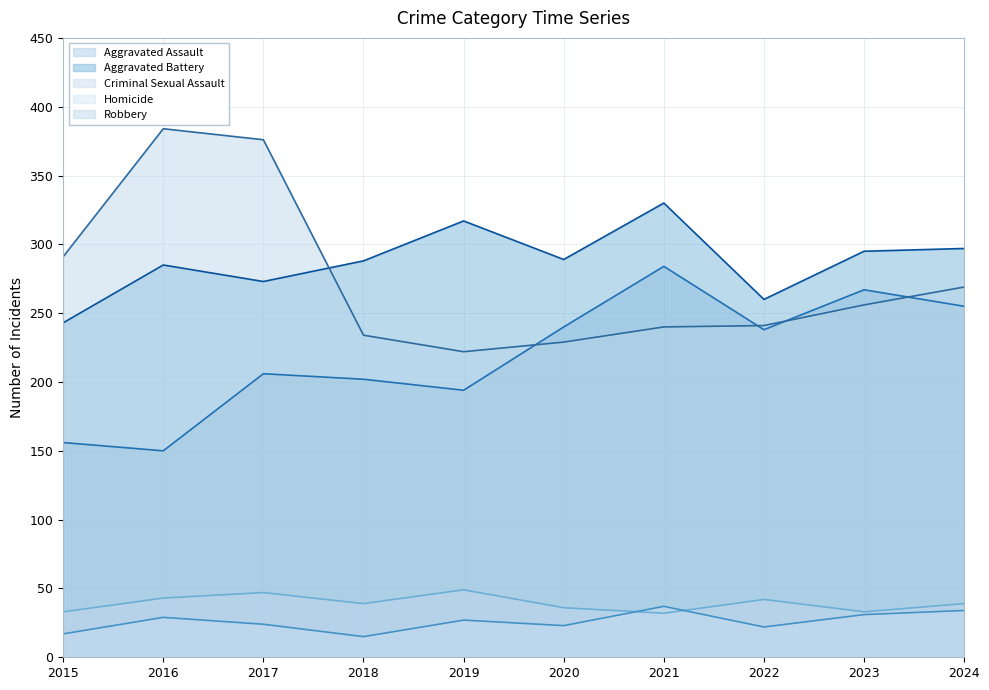

What is the difference between the maximum and second lowest values in the Aggravated Assault series?

128